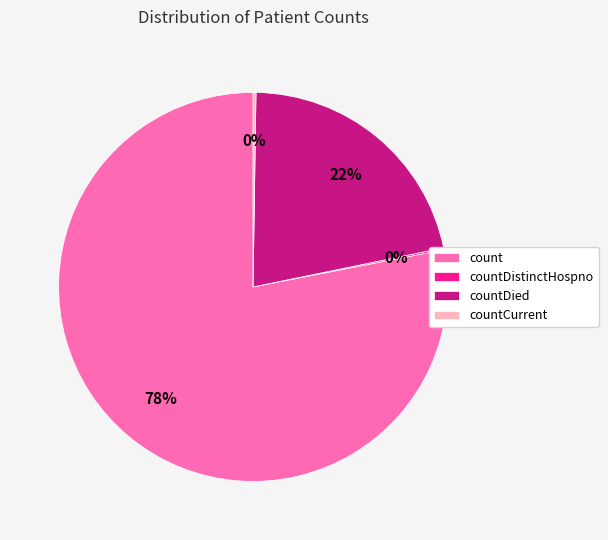

What is the largest slice in the pie chart?

count